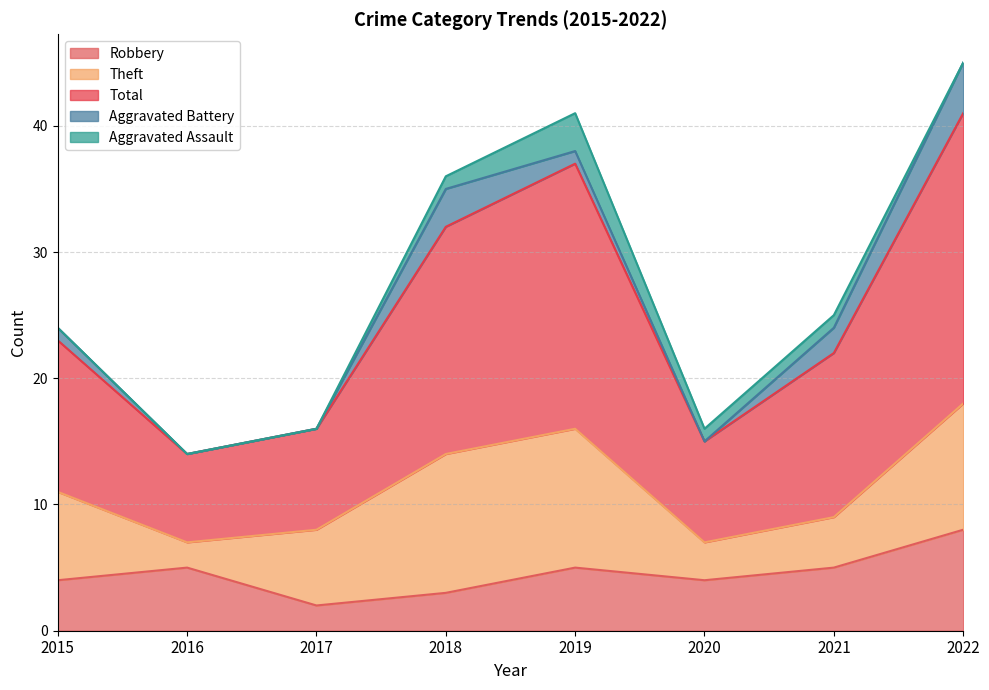

What is the difference between the second highest and minimum values in the Aggravated Assault series?

1